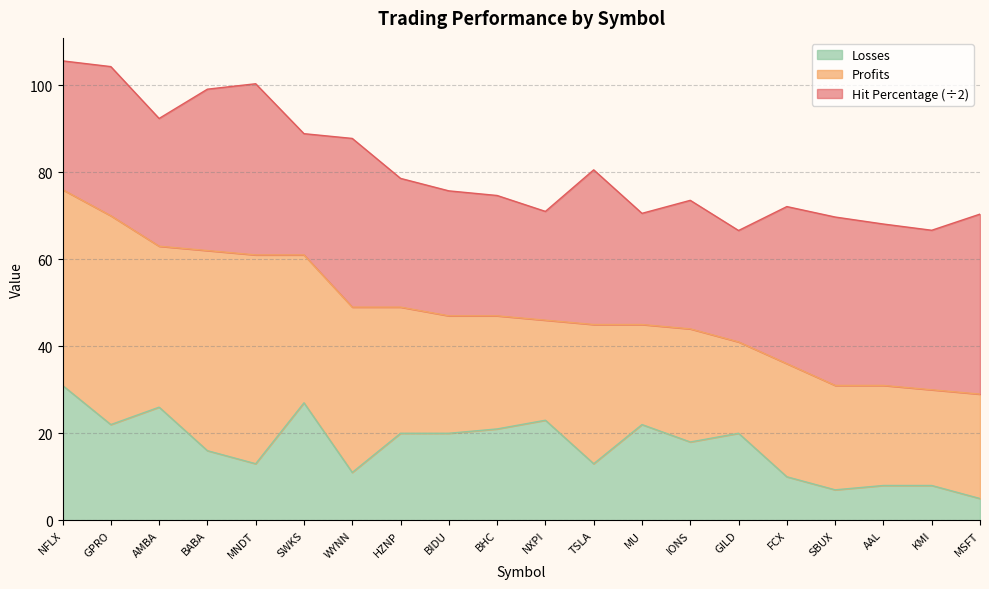

Which series changed the most between GILD and KMI?

Losses